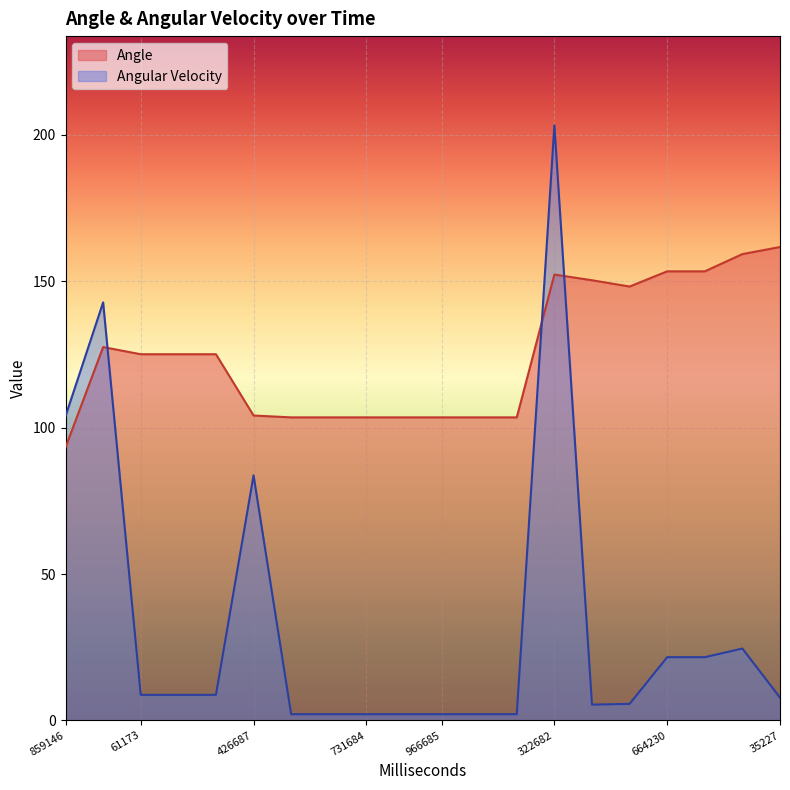

True or false: Angle and Angular Velocity intersect in this chart.

True